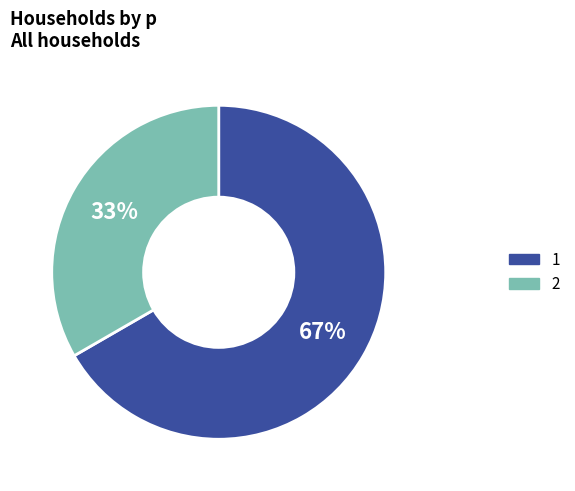

What is the smallest slice in the pie chart?

2